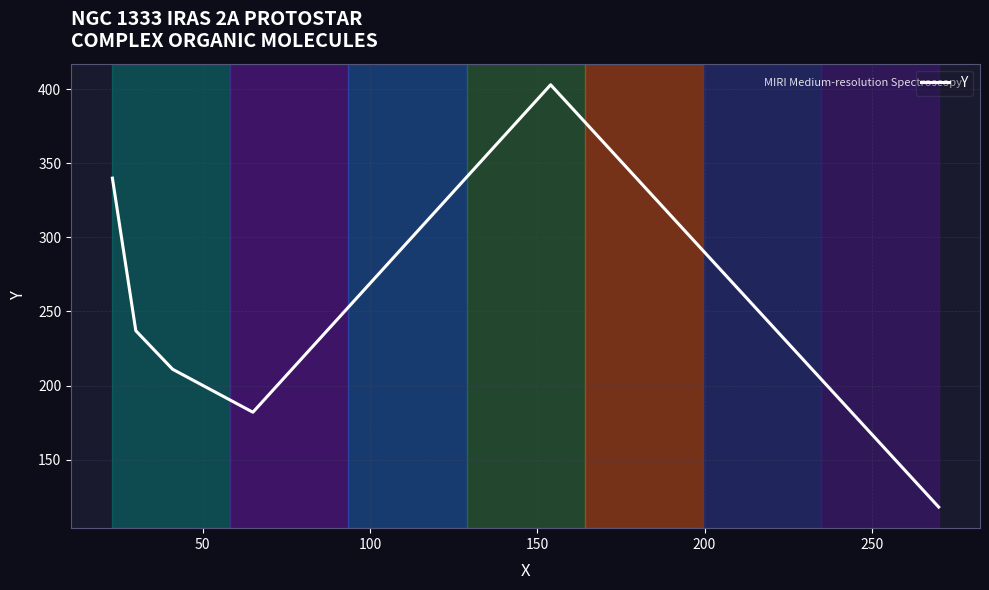

How many interior local peaks (higher than both neighbors) does the data have?

1